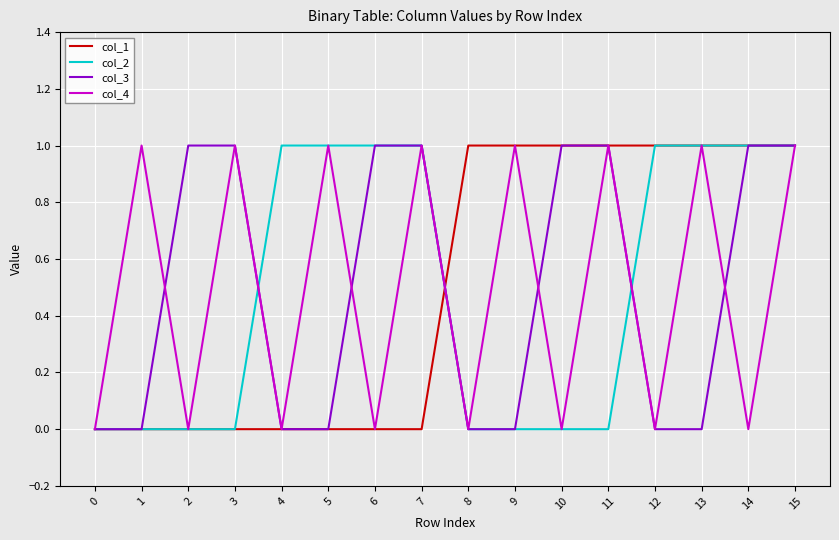

What are all the series names shown in the legend?

col_1, col_2, col_3, col_4